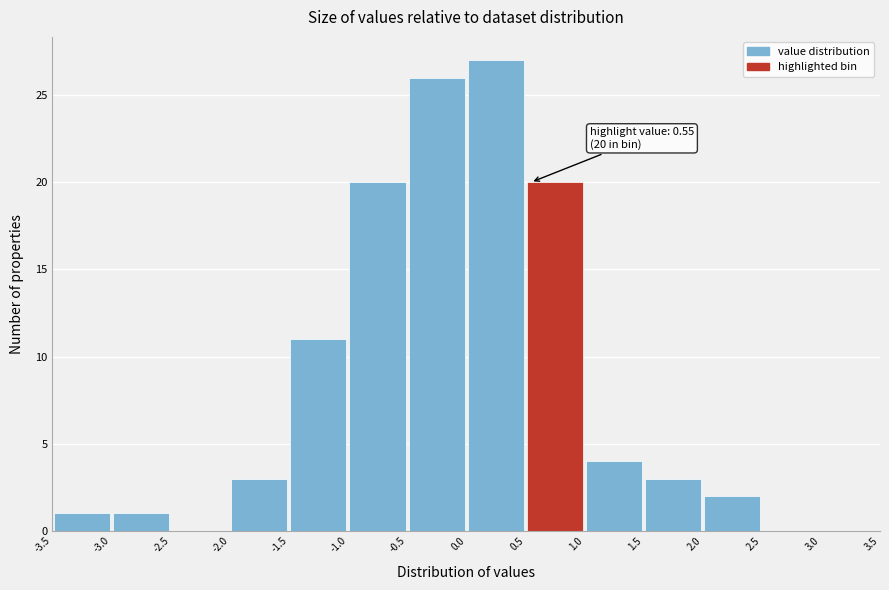

Over which range of the x-axis is the bar tallest?

0.0 to 0.5